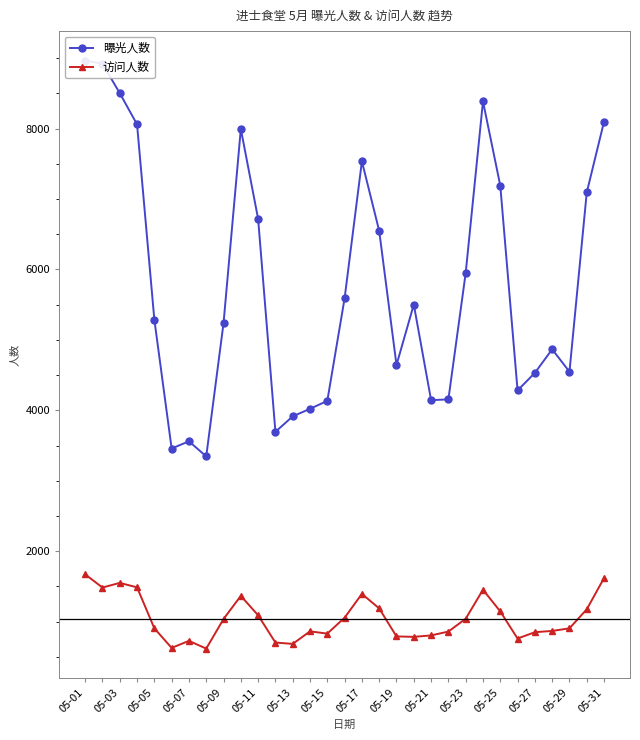

True or false: 访问人数 has more than 1 points higher than both neighbors.

True